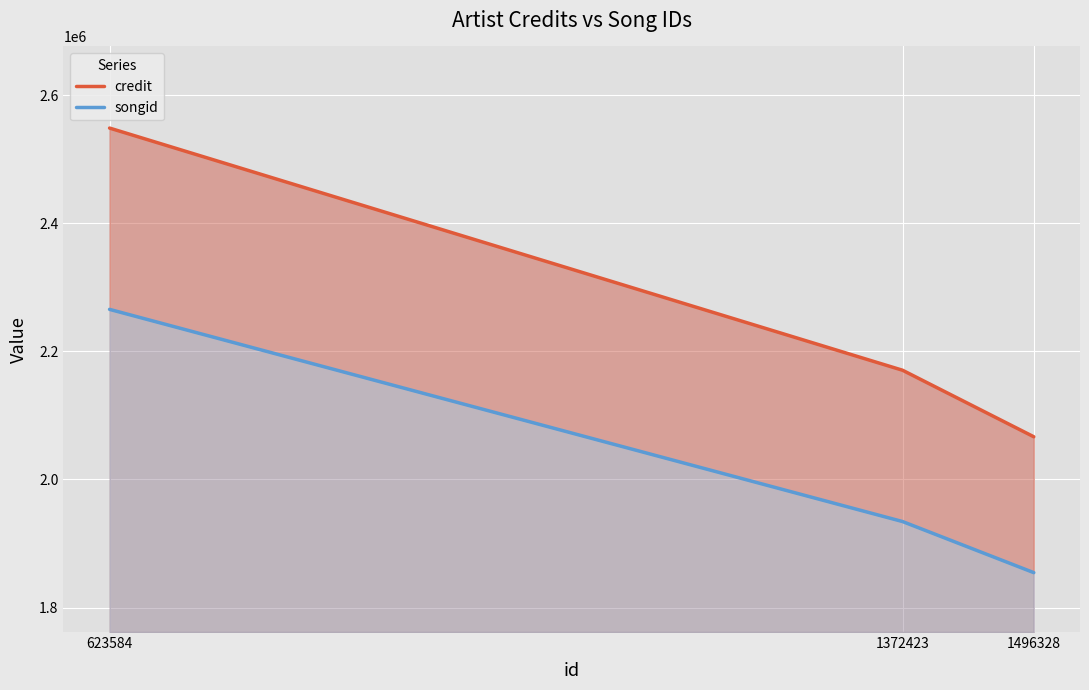

What is the smallest value displayed?

1854460